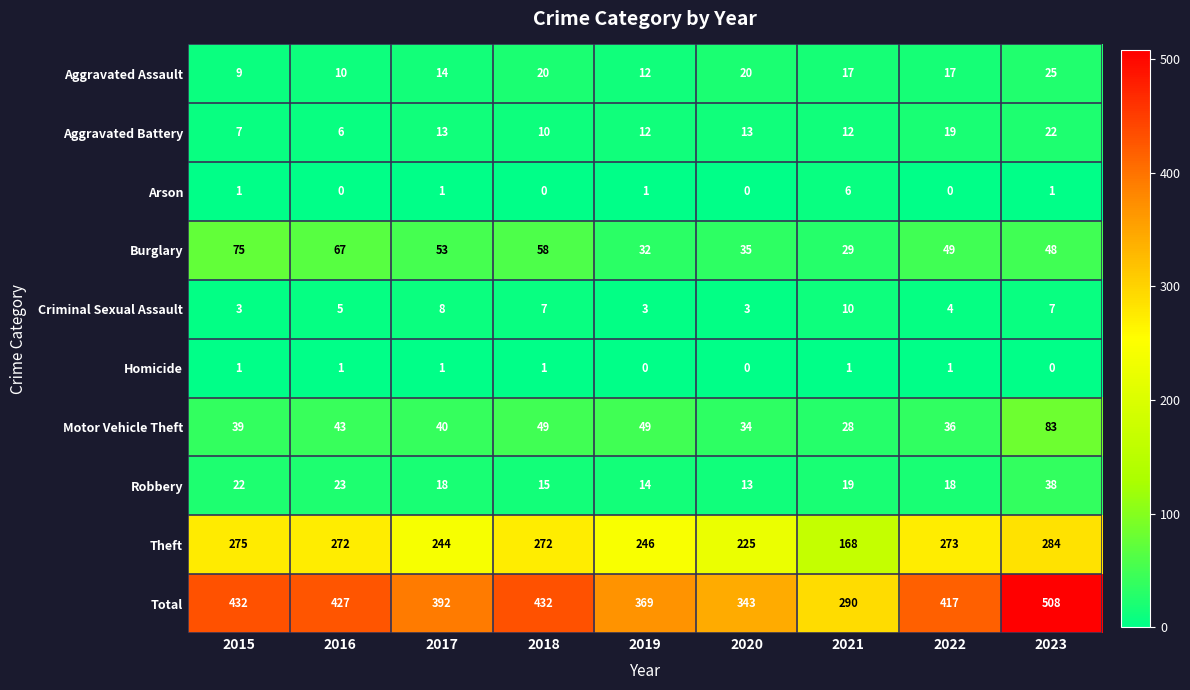

What is the difference between the Burglary values at 2018 and 2017?

5